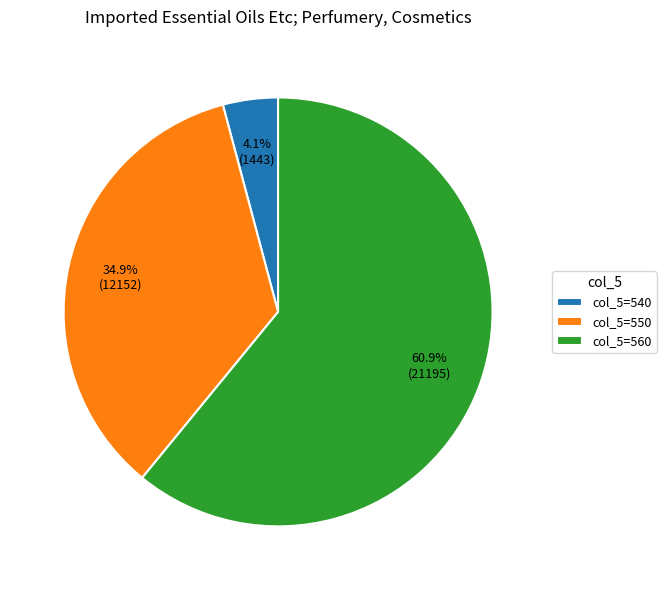

Do col_5=550 and col_5=560 together represent more than half of the pie?

Yes